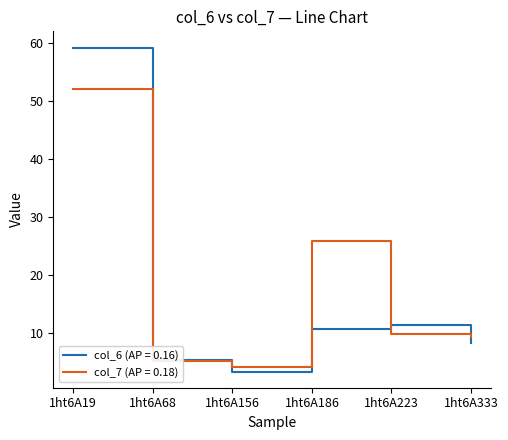

Is the value of col_7 (AP = 0.18) at 1ht6A68 greater than the value of col_6 (AP = 0.16) at 1ht6A186?

No